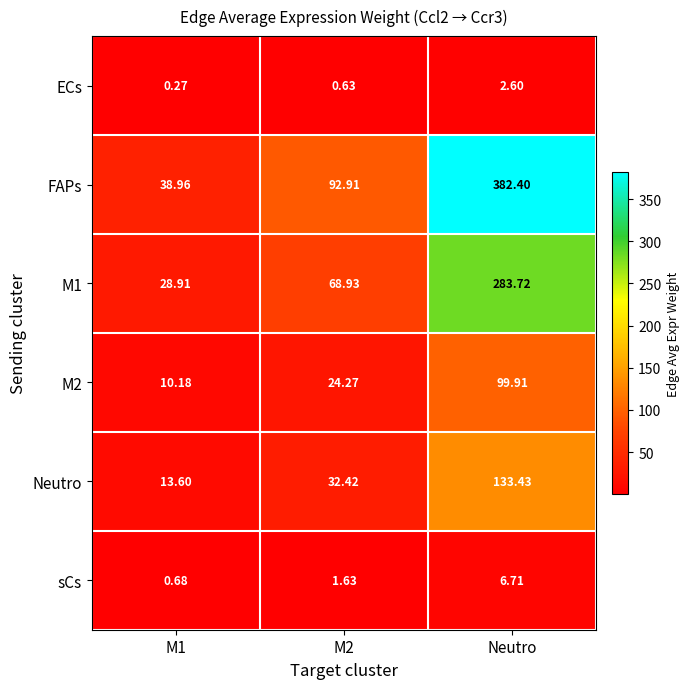

Rank the series at Neutro from highest to lowest value.

FAPs, M1, Neutro, M2, sCs, ECs